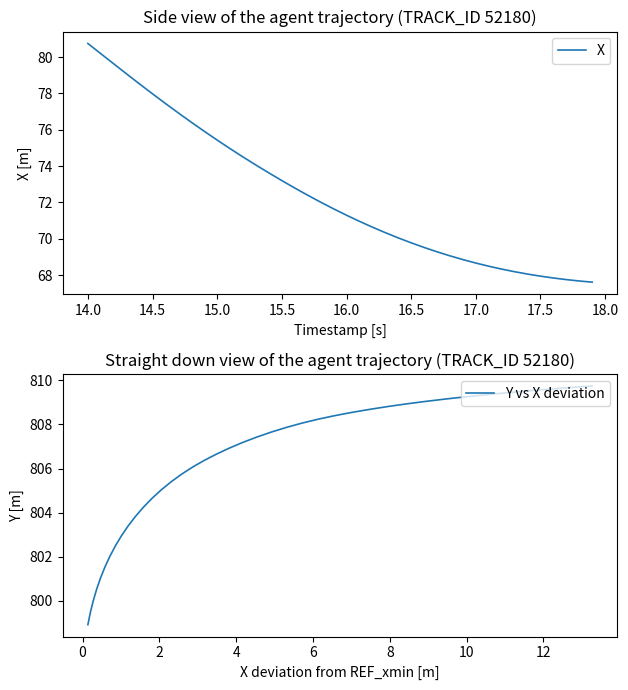

At which category does the chart reach its peak across all series?

13.5